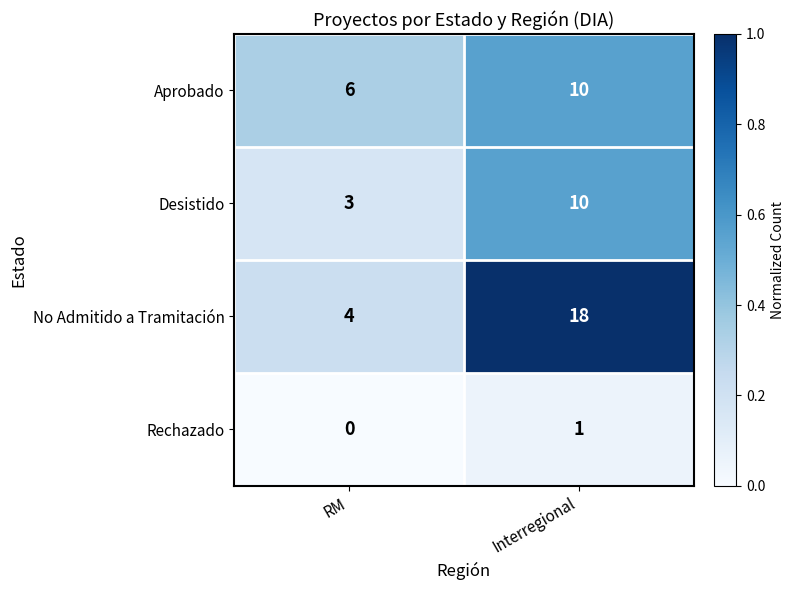

At which category is the sum across all series the highest?

Interregional